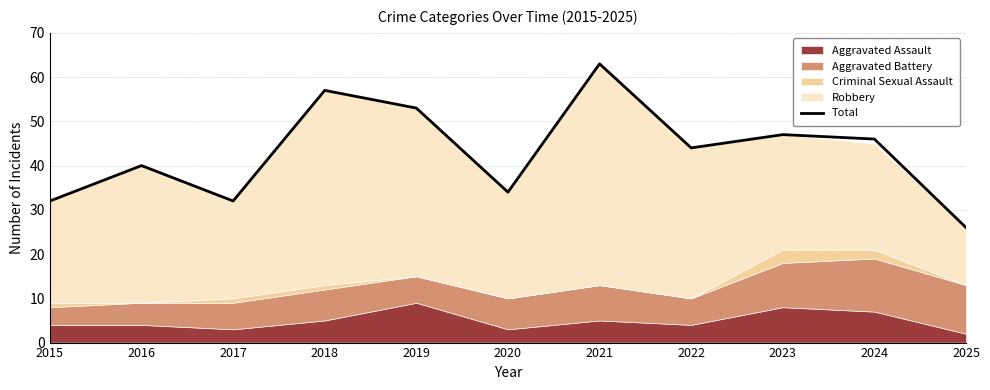

What is the ratio of the value at 2018 to the value at 2021?

0.9